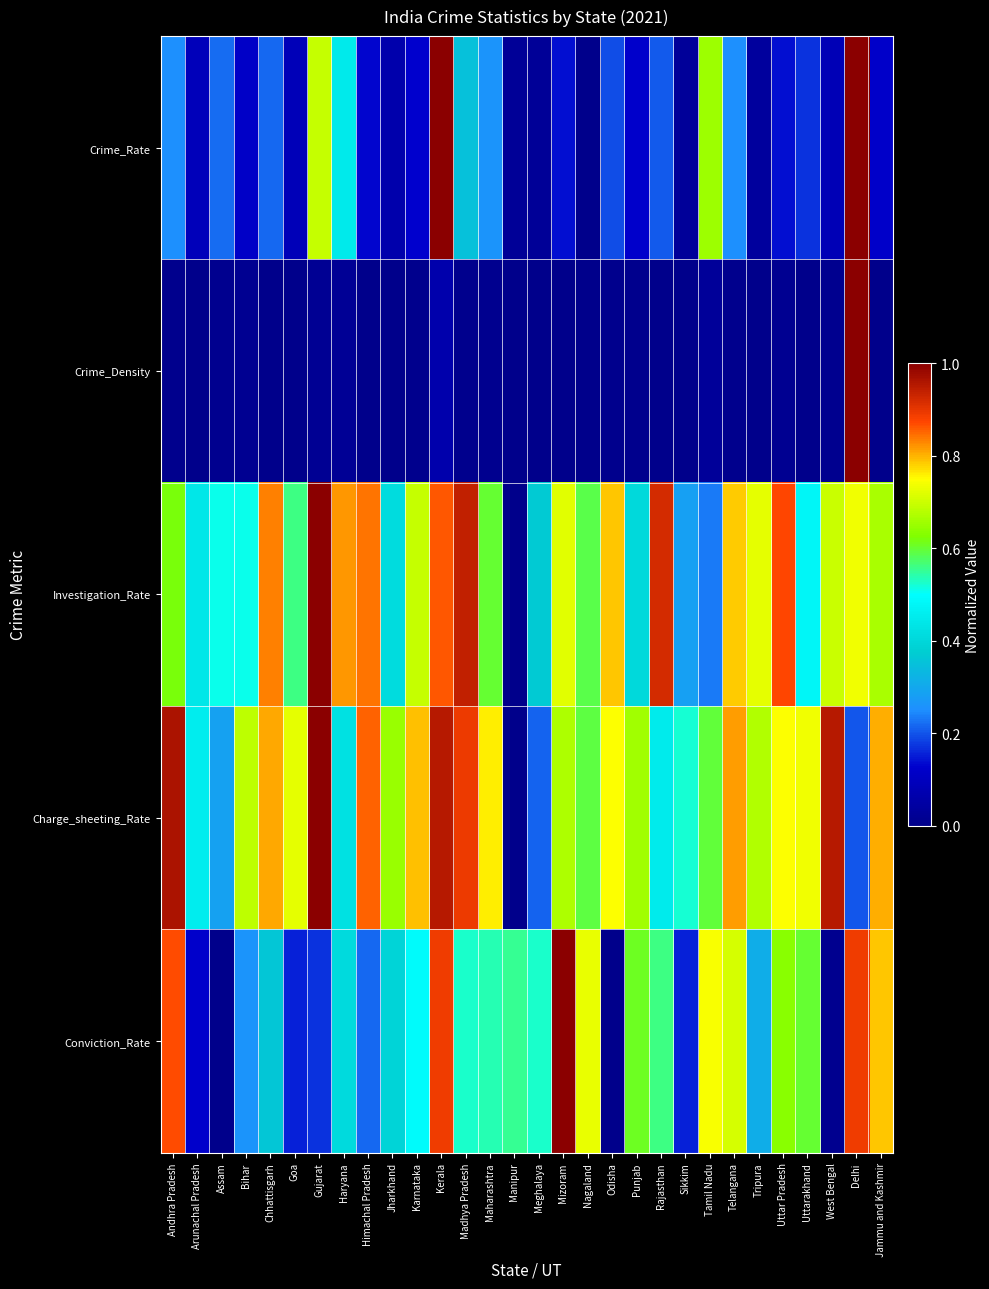

At how many categories does at least one series exceed 0?

30